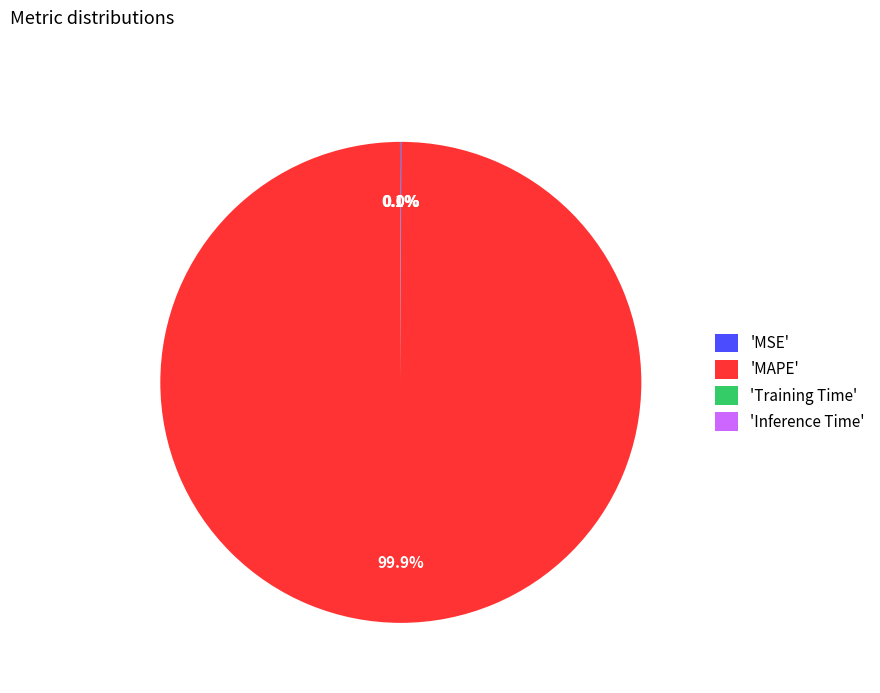

What is the majority slice?

'MAPE'